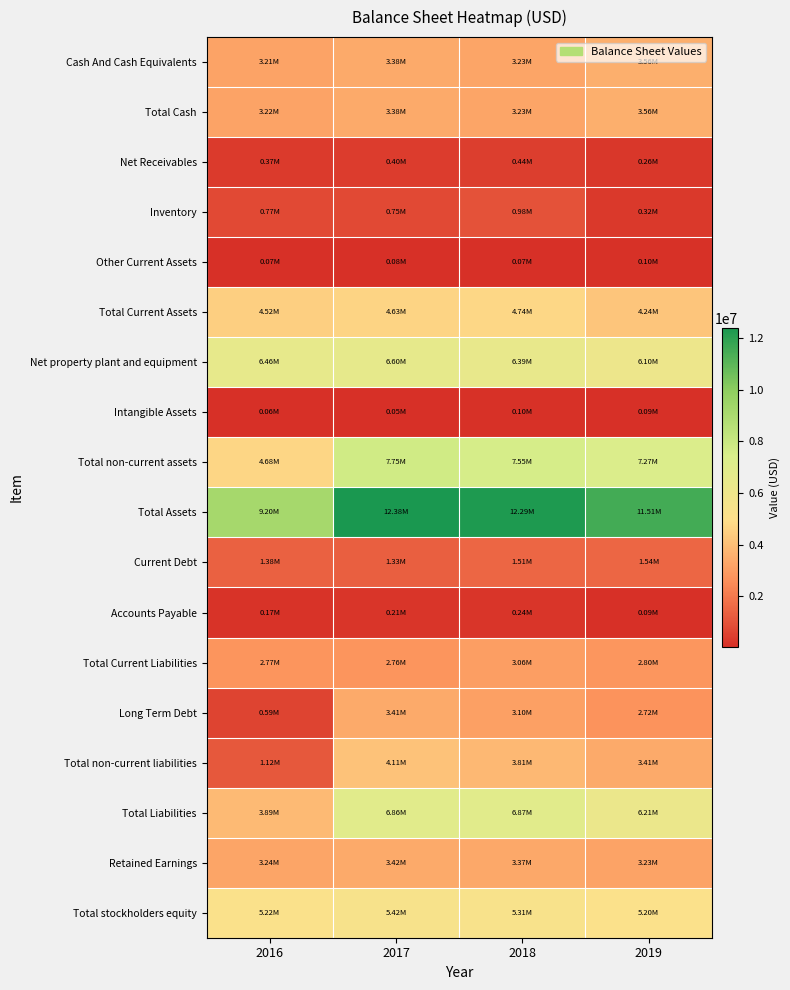

At 2018, list the series in order from largest to smallest.

Total Assets, Total non-current assets, Total Liabilities, Net property plant and equipment, Total stockholders equity, Total Current Assets, Total non-current liabilities, Retained Earnings, Cash And Cash Equivalents, Total Cash, Long Term Debt, Total Current Liabilities, Current Debt, Inventory, Net Receivables, Accounts Payable, Intangible Assets, Other Current Assets